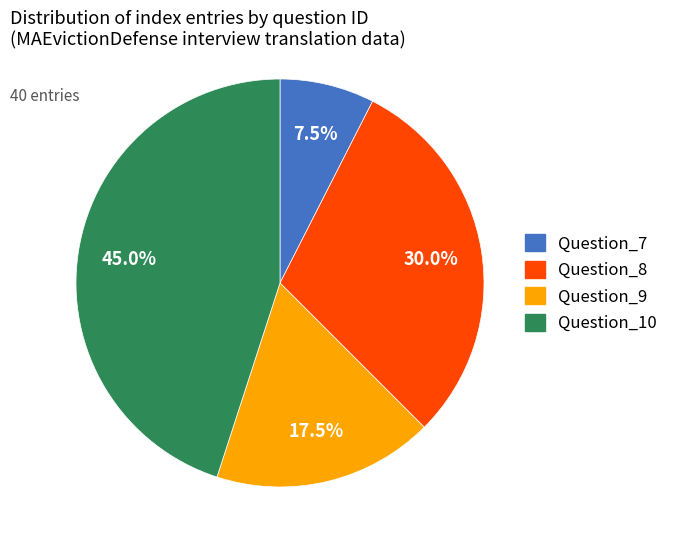

How many segments does this pie chart have?

4